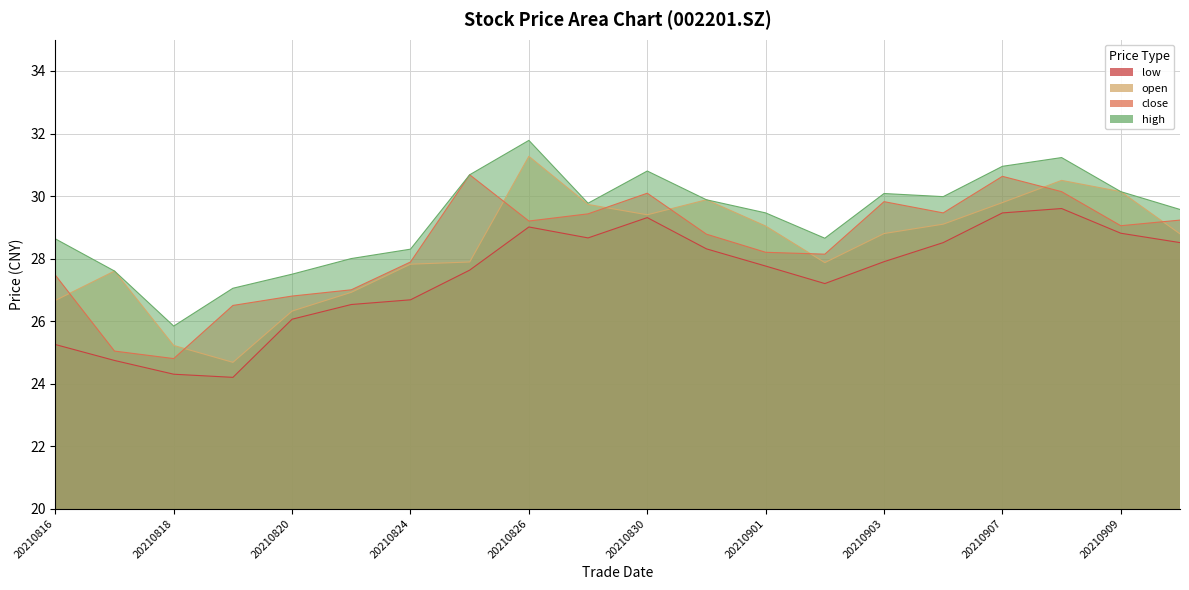

The close series shows 24.8 at 20210818. True or false?

True